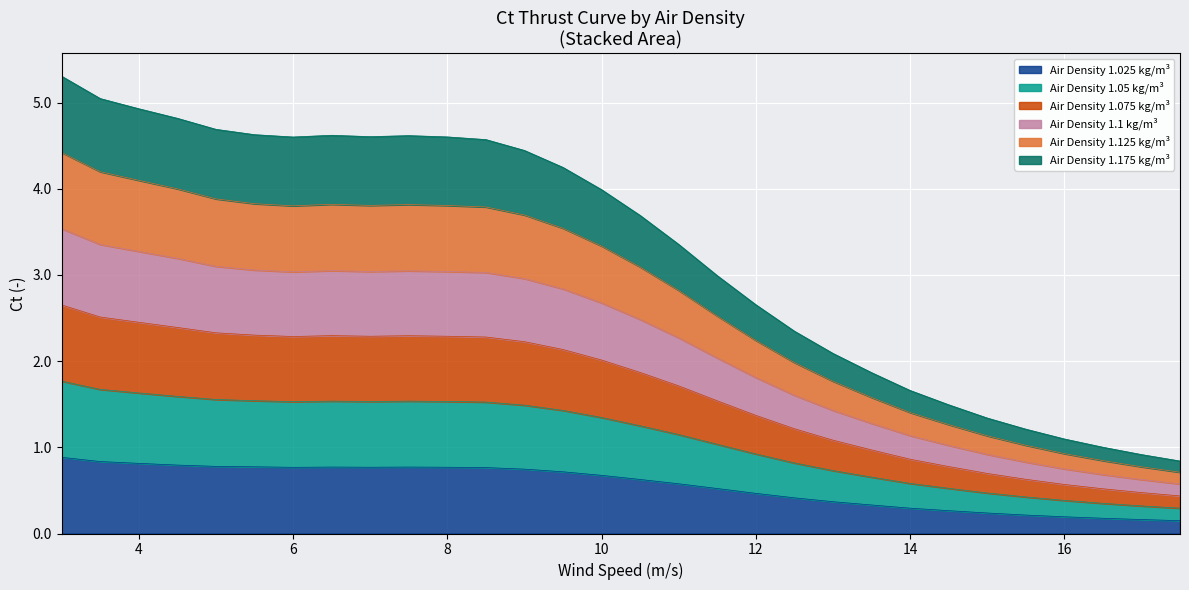

What are all the series names shown in the legend?

Air Density 1.025 kg/m³, Air Density 1.05 kg/m³, Air Density 1.075 kg/m³, Air Density 1.1 kg/m³, Air Density 1.125 kg/m³, Air Density 1.175 kg/m³